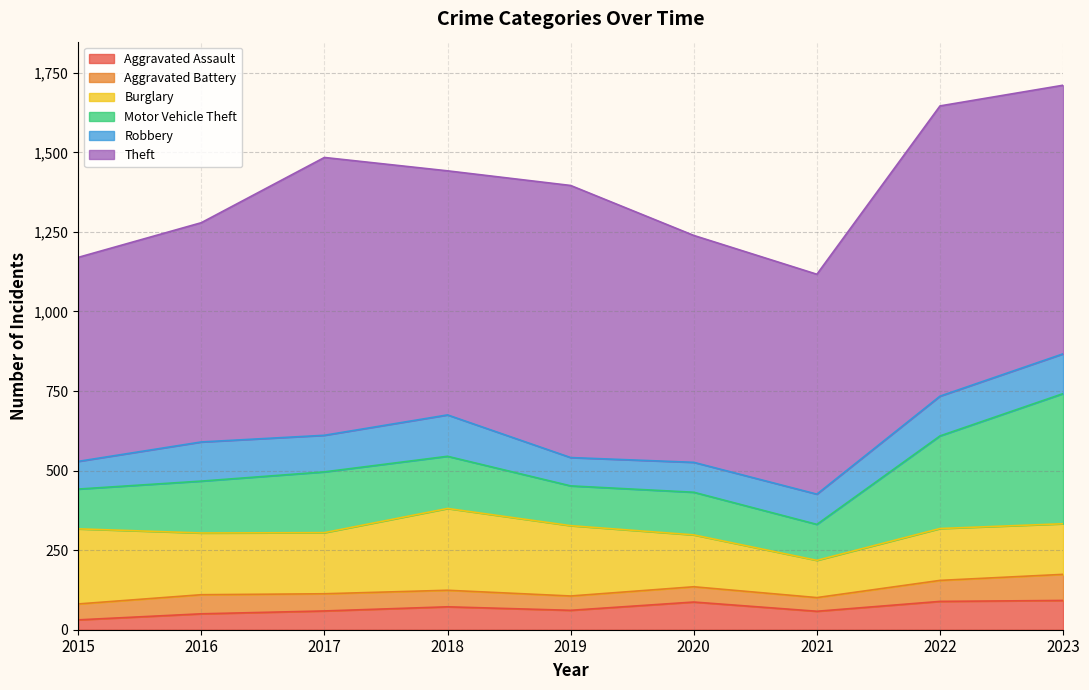

What is the maximum value for Aggravated Assault?

92